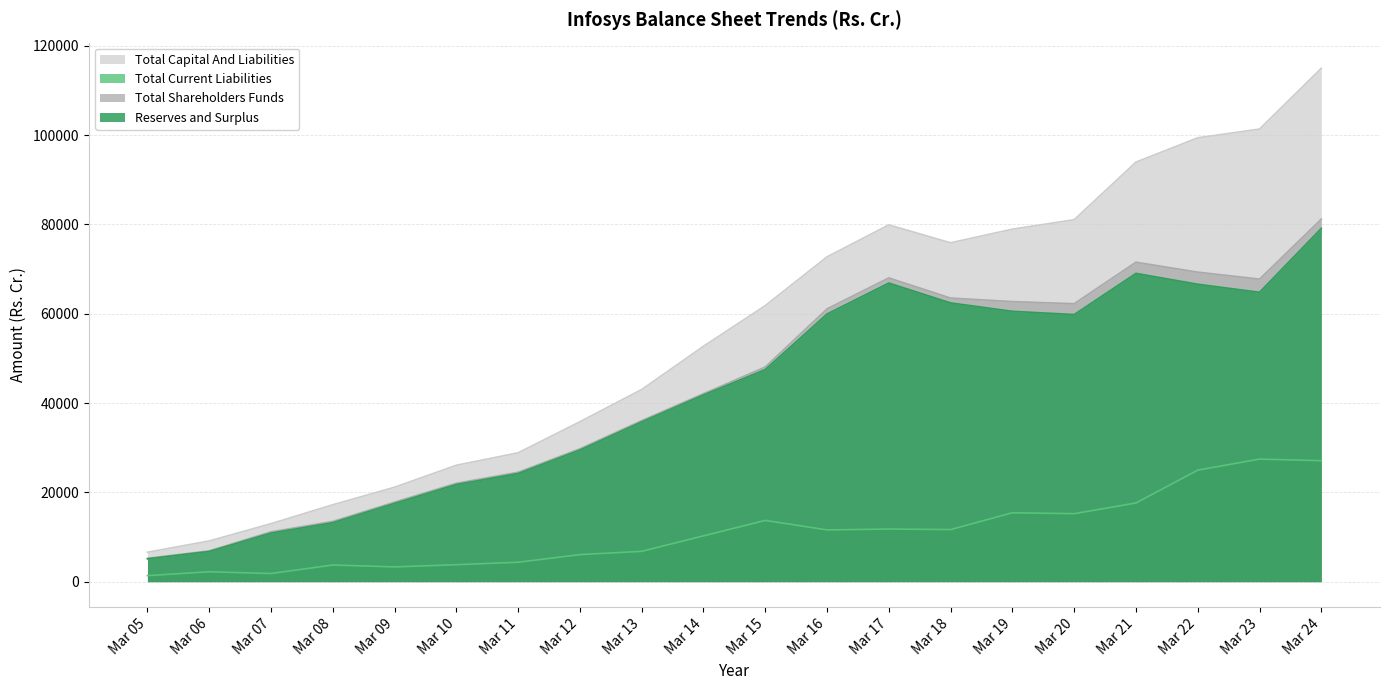

How many categories are shown in the chart?

20